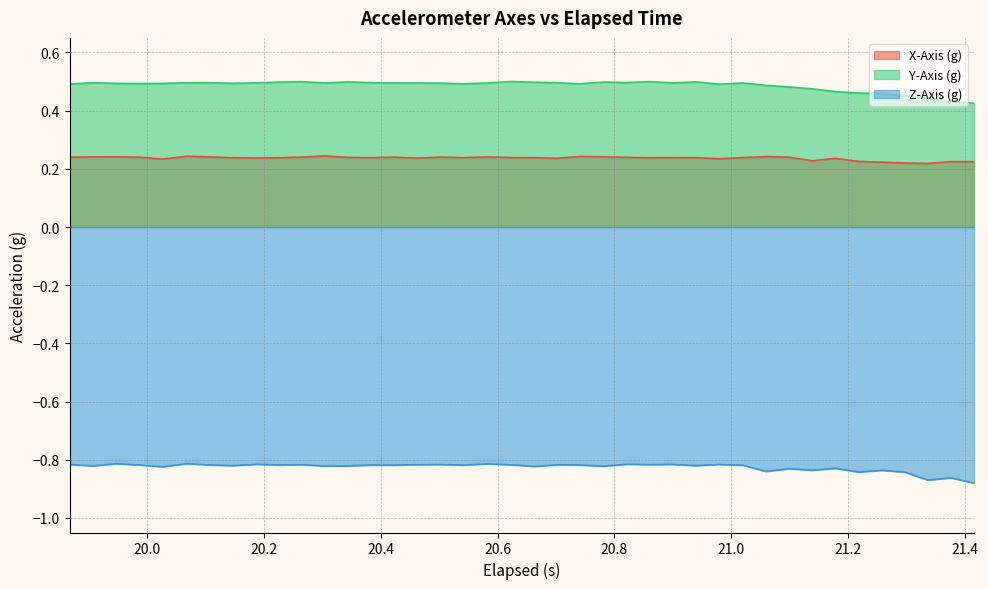

List the series in order of their peak value, lowest first.

Z-Axis (g), X-Axis (g), Y-Axis (g)